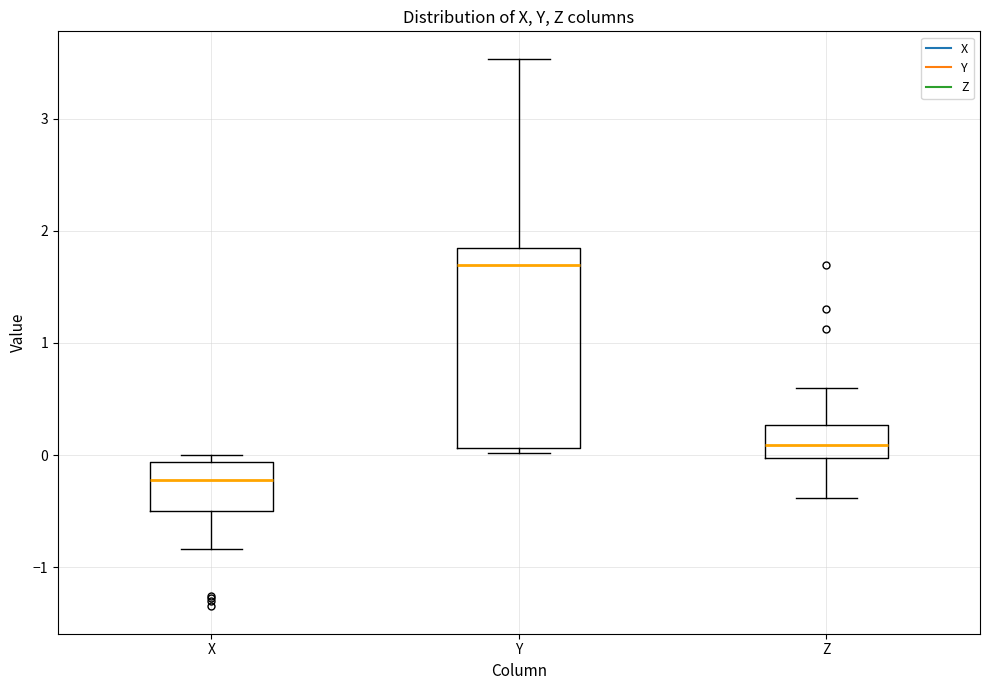

Reading left to right, transcribe this box plot: for each box, give where its median line is, the range the box spans, and where its two whiskers end, as read against the y-axis. The values are not printed on the chart, so give them approximately, as read against the axis.

X: median -0.2, box -0.5 to -0.1, whiskers -0.8 to 0.0
Y: median 1.7, box 0.1 to 1.8, whiskers 0.0 to 3.5
Z: median 0.1, box 0.0 to 0.3, whiskers -0.4 to 0.6